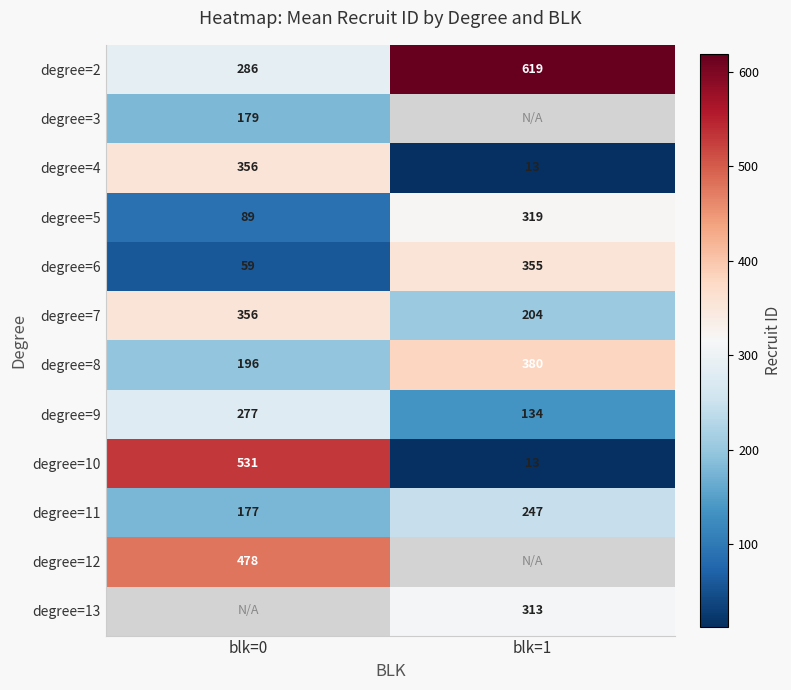

What is the average value of the degree=8 series?

288